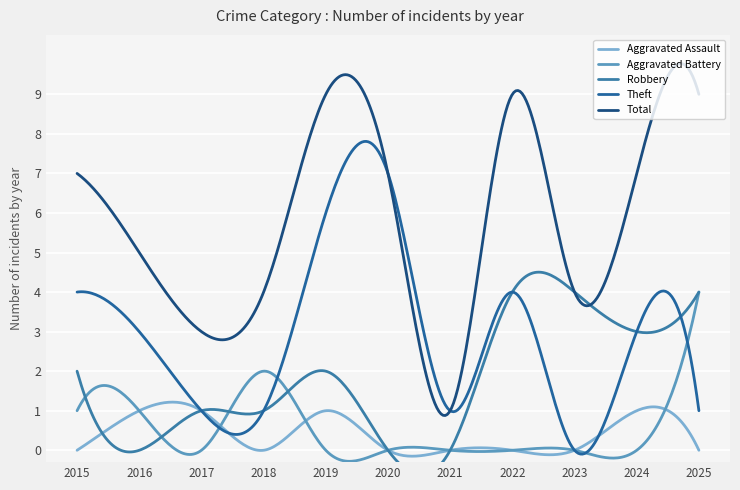

True or false: Theft and Aggravated Assault cross at least once.

True